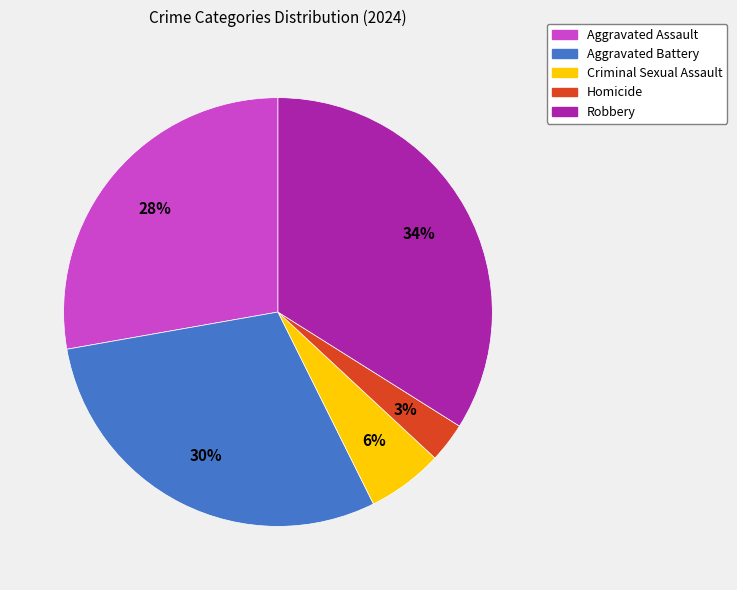

How many slices are in this pie chart?

5